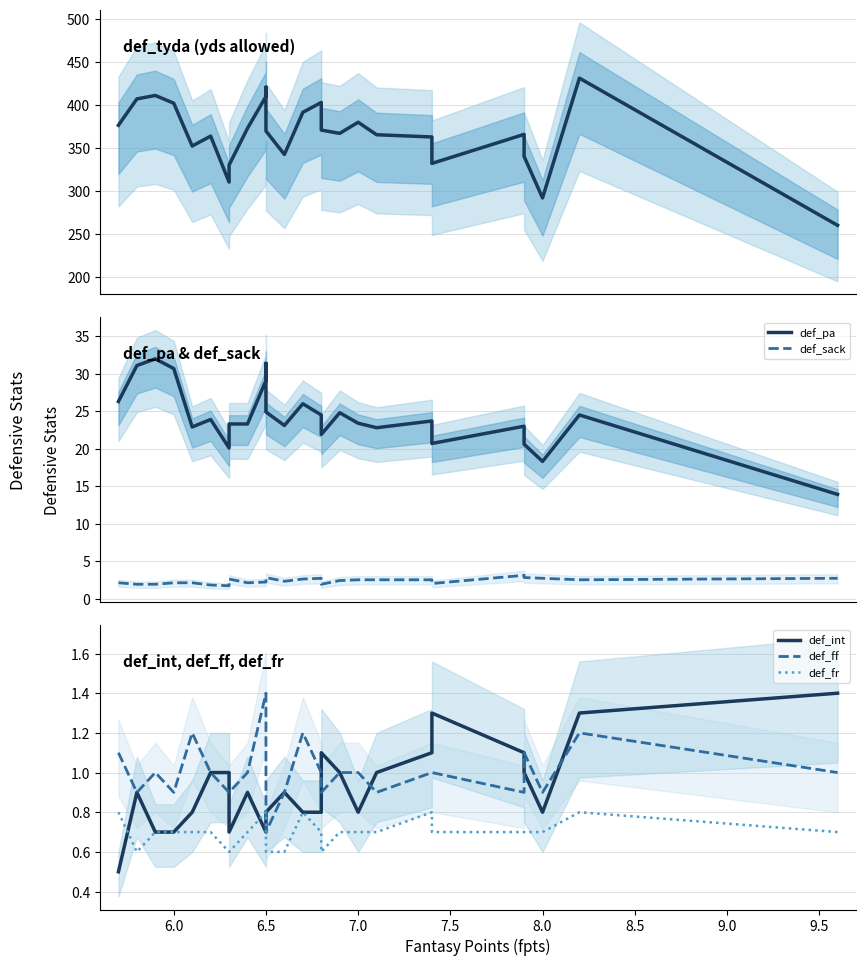

How many values in the def_sack series exceed 2?

20